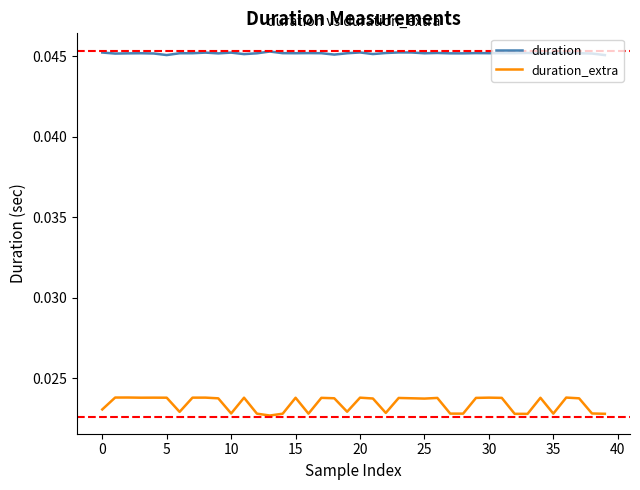

Which series has the largest range (max minus min)?

duration_extra